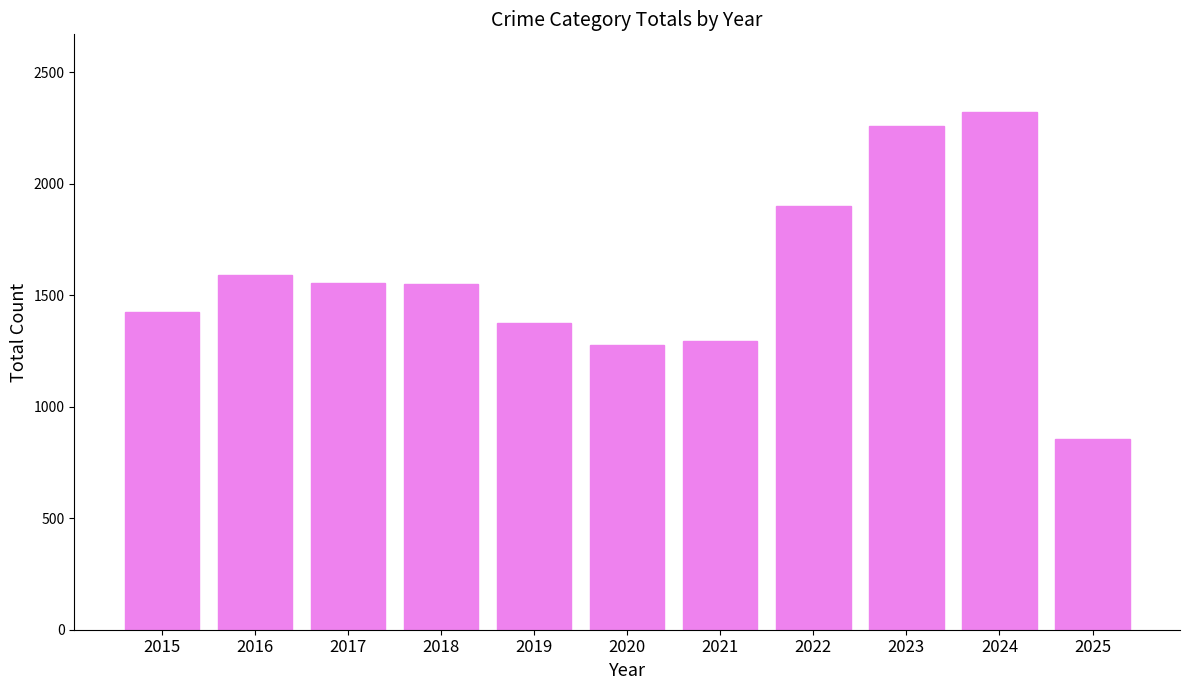

The chart shows a value of 674 at 2022. True or false?

False